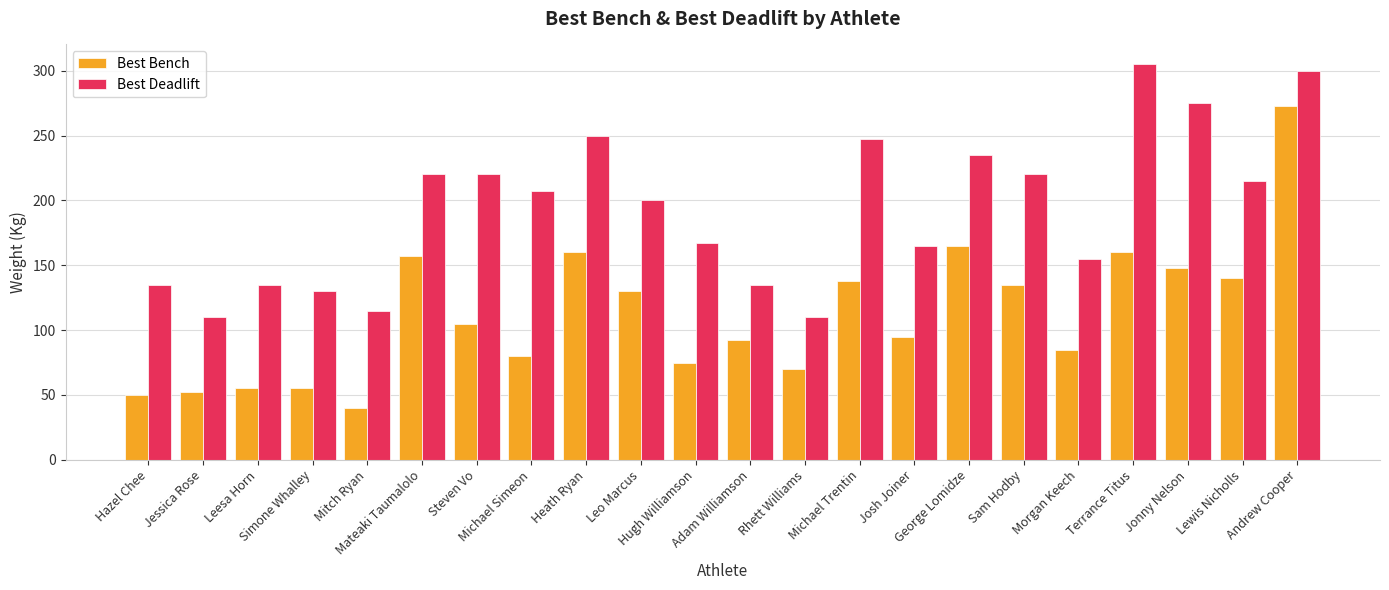

True or false: Best Bench has a value of 50.0 at Hazel Chee.

True